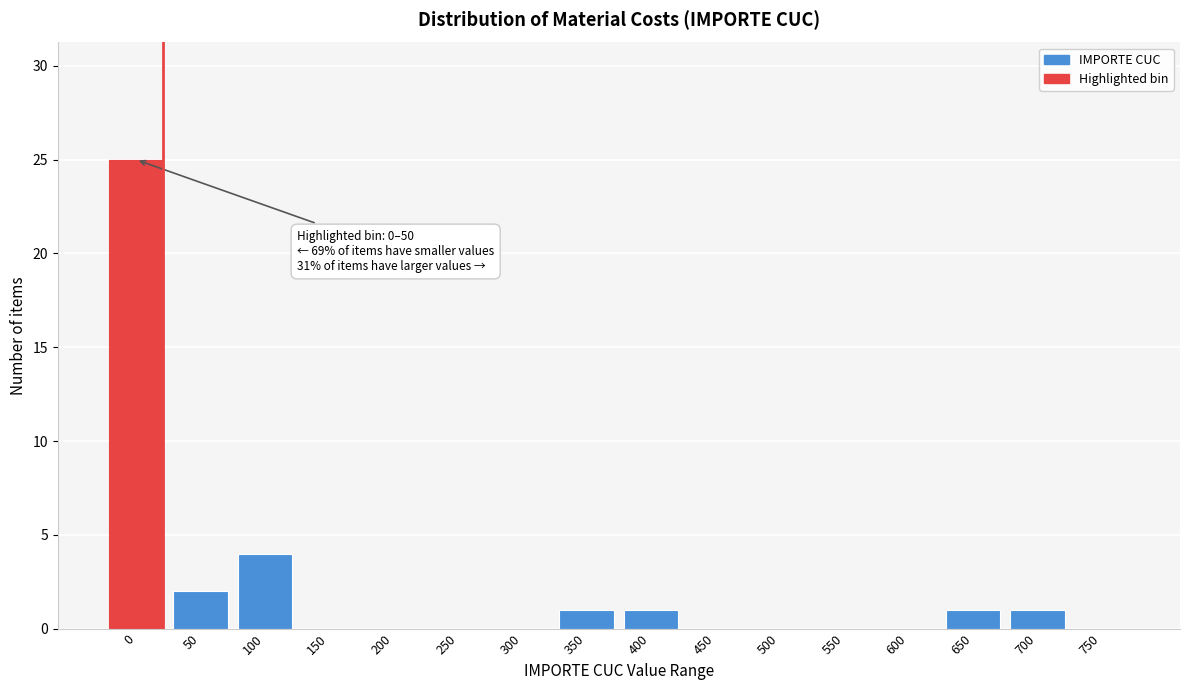

Reading left to right, transcribe all the data shown in this chart.

0=25	50=2	100=4	150=0	200=0	250=0	300=0	350=1	400=1	450=0	500=0	550=0	600=0	650=1	700=1	750=0